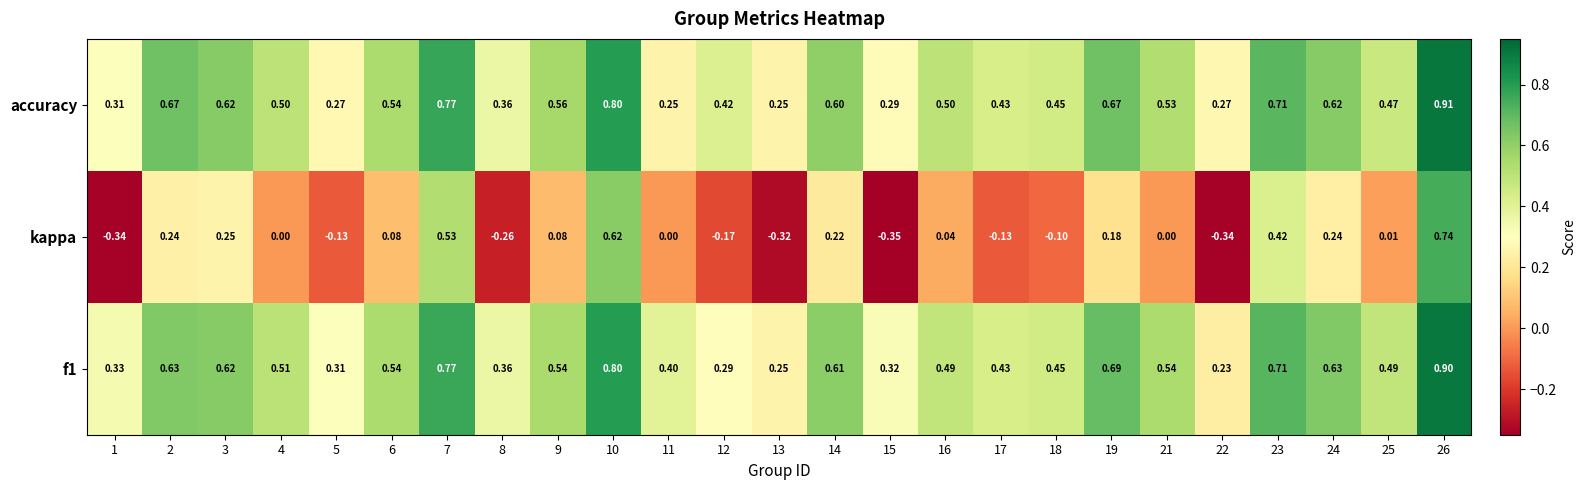

Is the value of accuracy at 11 greater than the value of kappa at 5?

Yes